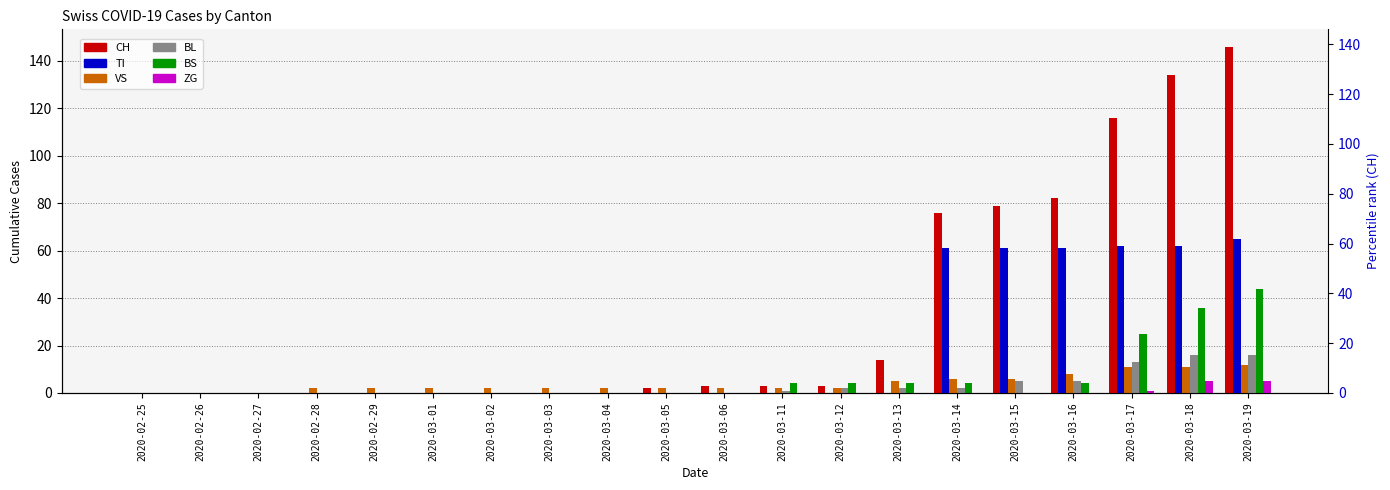

At 2020-03-19, list the series in order from smallest to largest.

ZG, VS, BL, BS, TI, CH